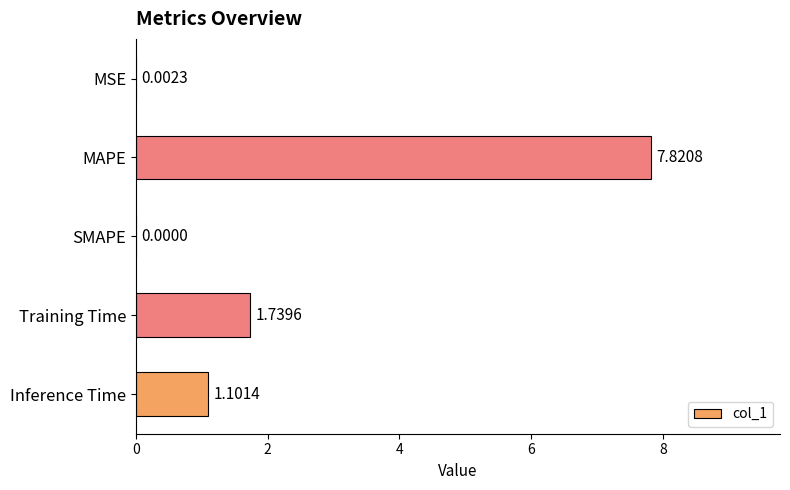

Between MAPE and Inference Time, which is larger?

MAPE